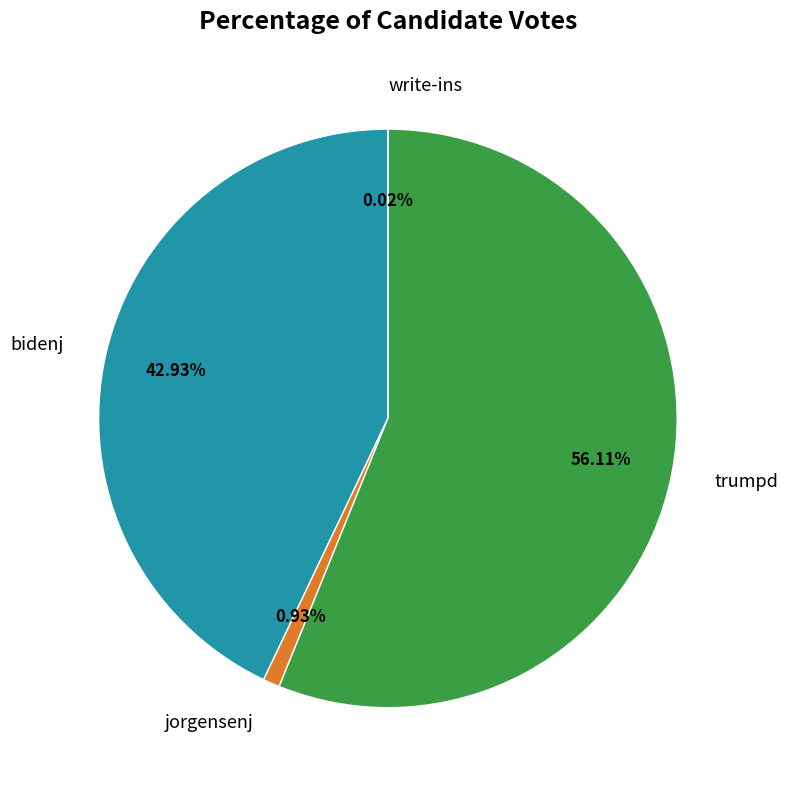

Which slice is the largest?

trumpd